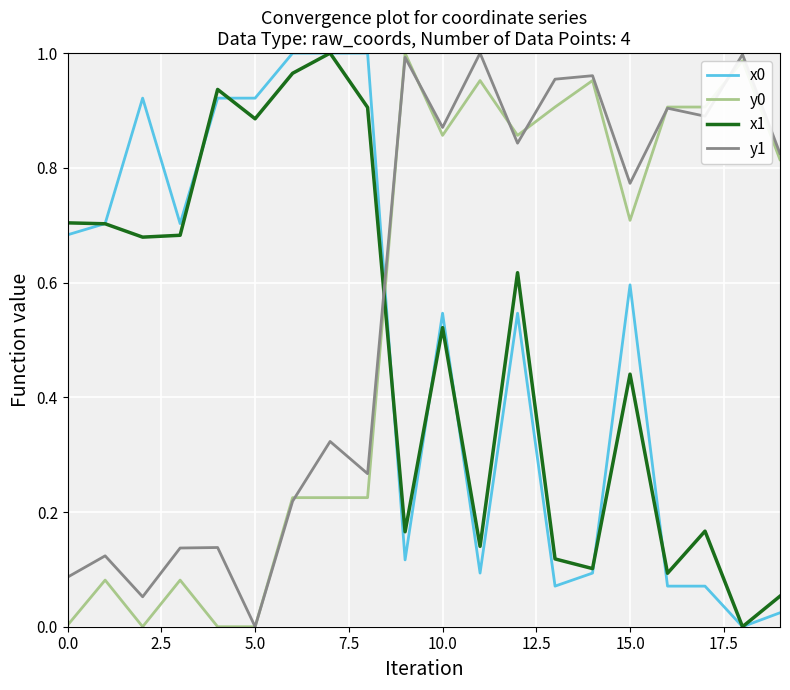

Which series ends up on top after the final intersection of y1 and x0?

y1